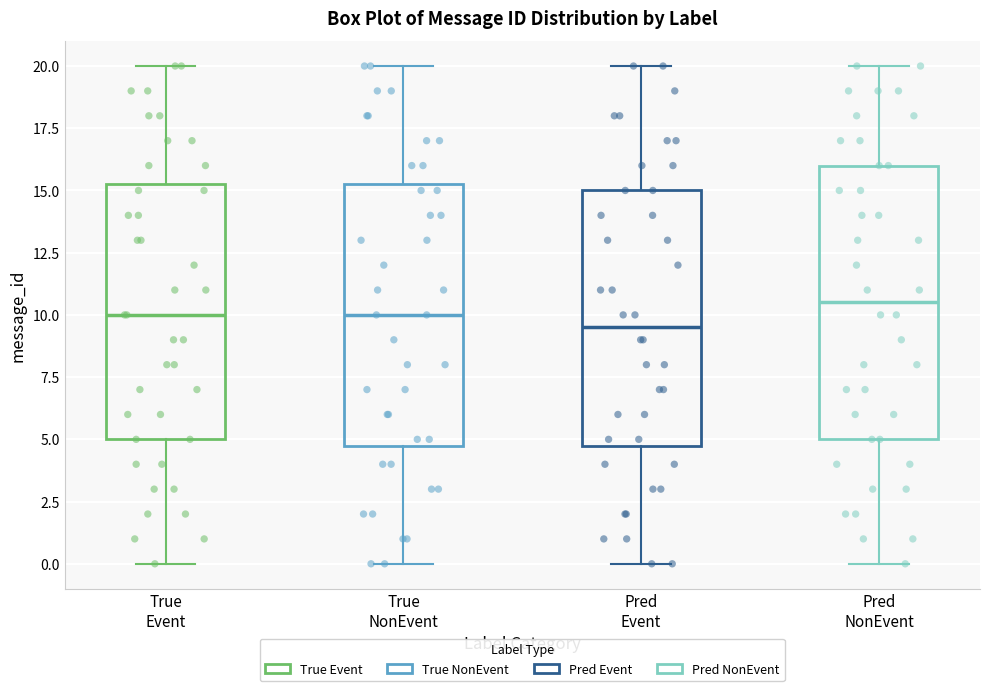

Reading left to right, transcribe this box plot: for each box, give where its median line is, the range the box spans, and where its two whiskers end, as read against the y-axis. The values are not printed on the chart, so give them approximately, as read against the axis.

True Event: median 10.0, box 5.0 to 15.5, whiskers 0.0 to 20.0
True NonEvent: median 10.0, box 5.0 to 15.5, whiskers 0.0 to 20.0
Pred Event: median 9.5, box 5.0 to 15.0, whiskers 0.0 to 20.0
Pred NonEvent: median 10.5, box 5.0 to 16.0, whiskers 0.0 to 20.0